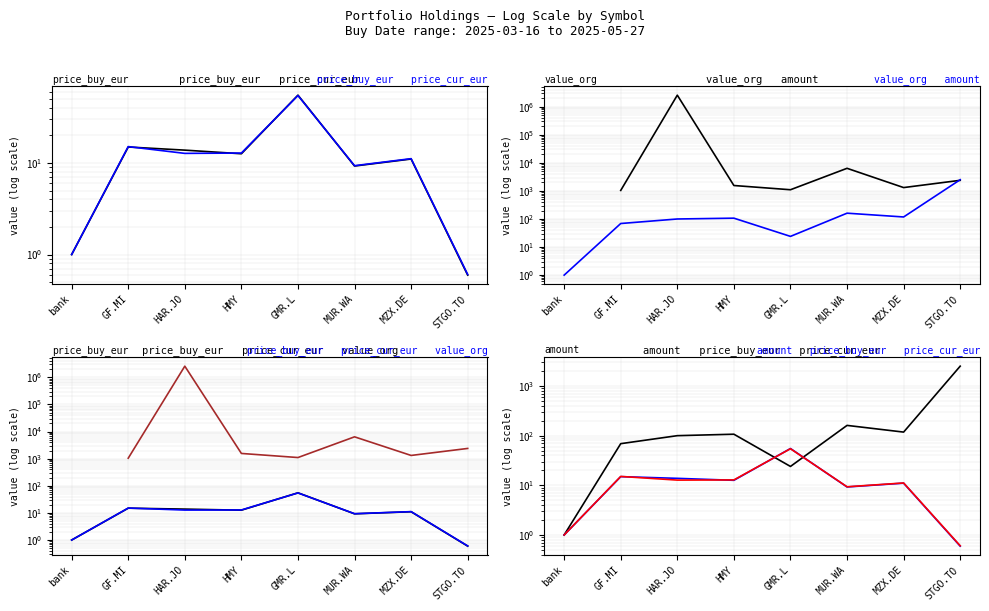

The price_buy_eur series shows 1.0 at bank. True or false?

True